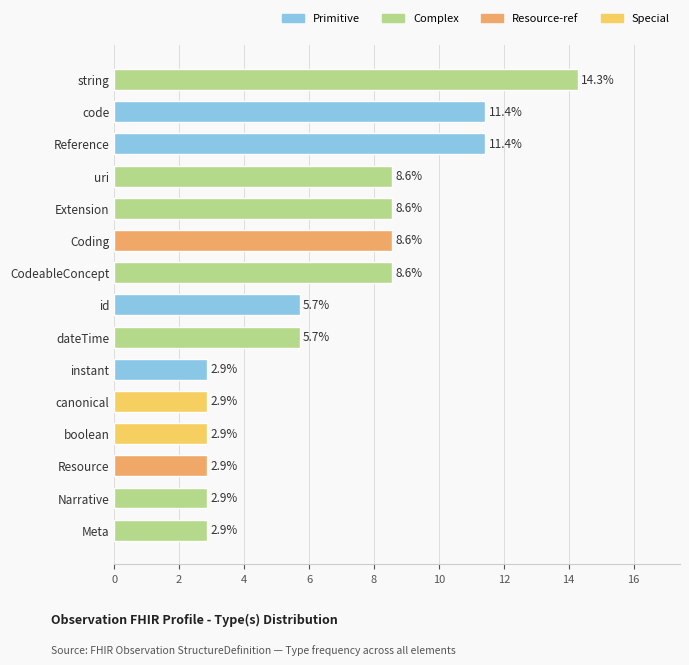

What is the maximum value shown in the chart?

14.3